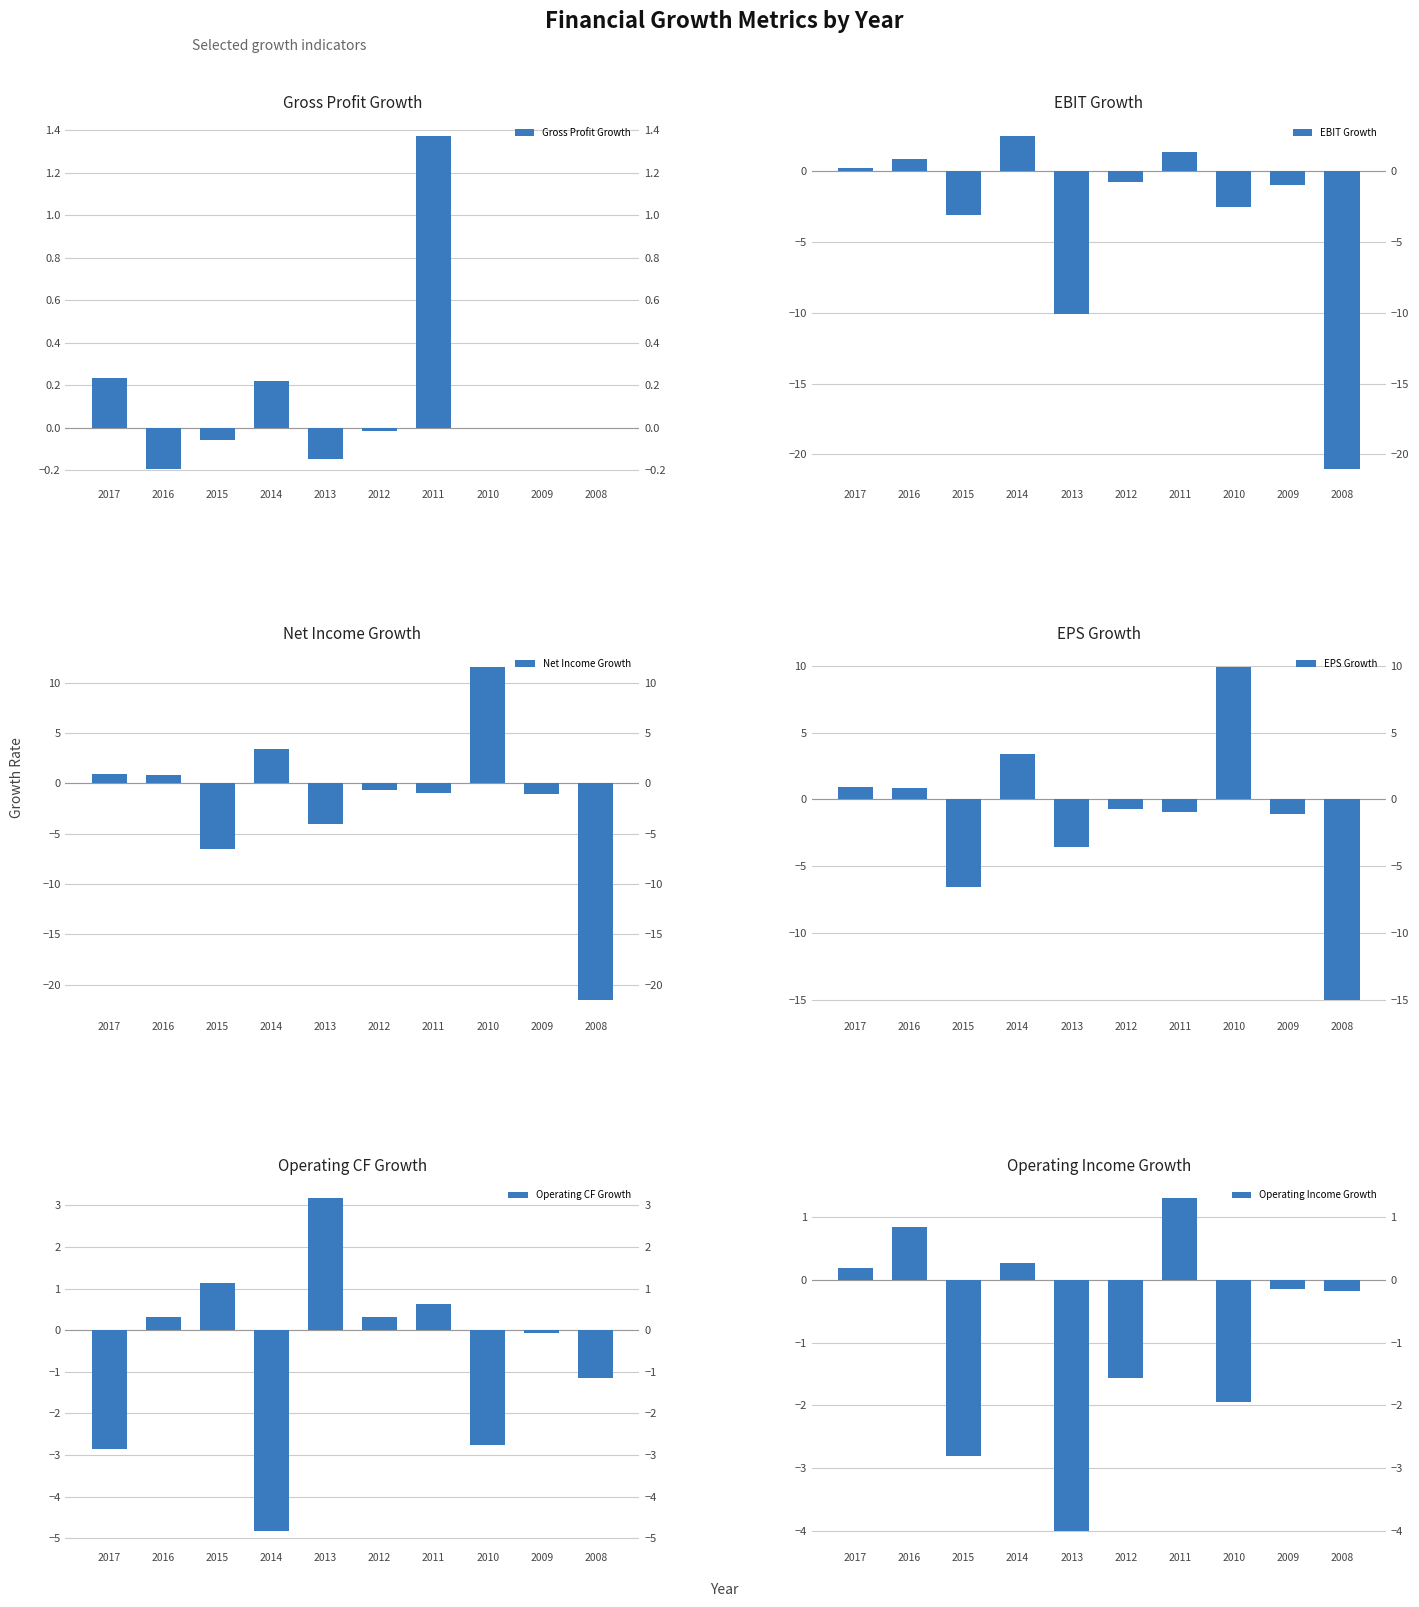

Which category has the highest value in the Gross Profit Growth series?

2011